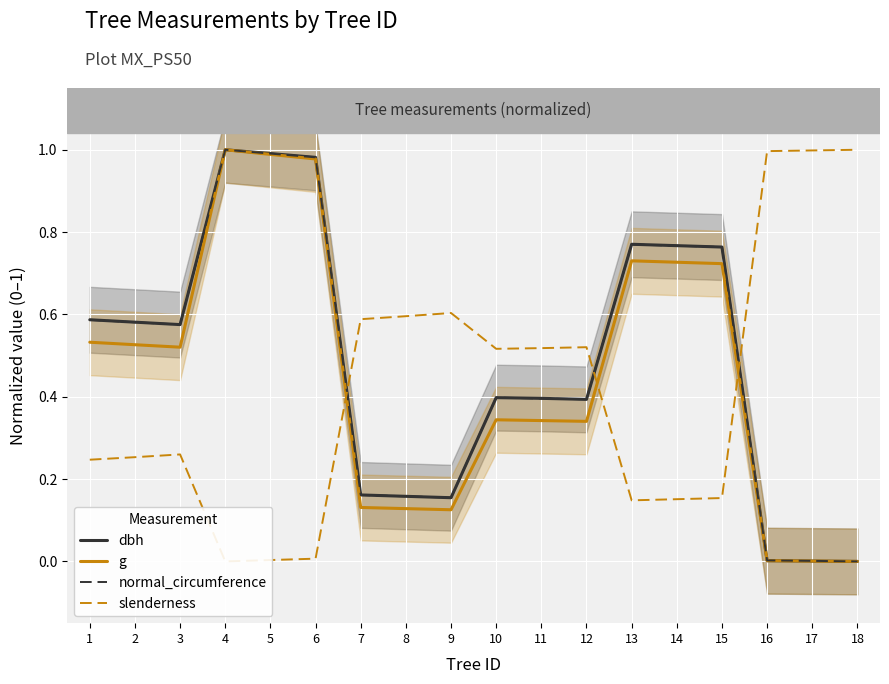

Reading left to right, extract all data points from this chart.

dbh: 0.6	0.6	0.6	1.0	1.0	1.0	0.2	0.2	0.2	0.4	0.4	0.4	0.8	0.8	0.8	0.0	0.0	0.0
g: 0.5	0.5	0.5	1.0	1.0	1.0	0.1	0.1	0.1	0.3	0.3	0.3	0.7	0.7	0.7	0.0	0.0	0.0
normal_circumference: 0.6	0.6	0.6	1.0	1.0	1.0	0.2	0.2	0.2	0.4	0.4	0.4	0.8	0.8	0.8	0.0	0.0	0.0
slenderness: 0.2	0.3	0.3	0.0	0.0	0.0	0.6	0.6	0.6	0.5	0.5	0.5	0.1	0.2	0.2	1.0	1.0	1.0